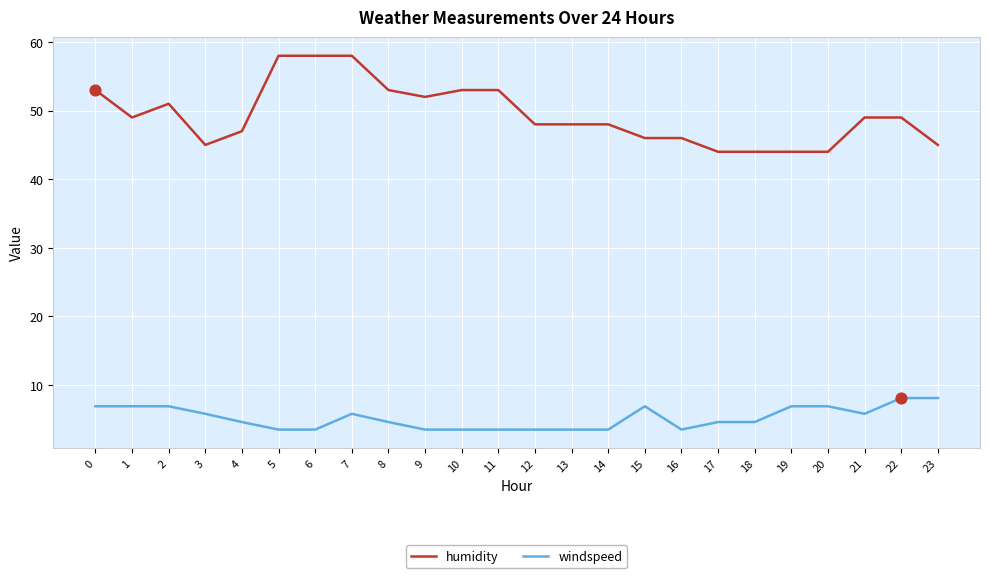

What is the spread (max minus min) of values at 14?

44.5